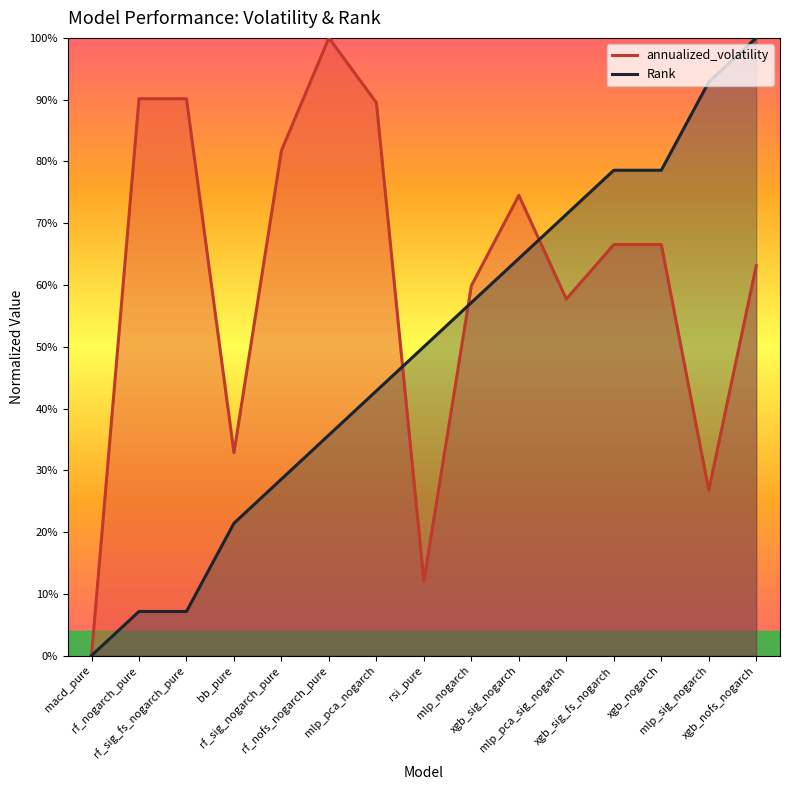

At which label does annualized_volatility reach its peak?

rf_nofs_nogarch_pure